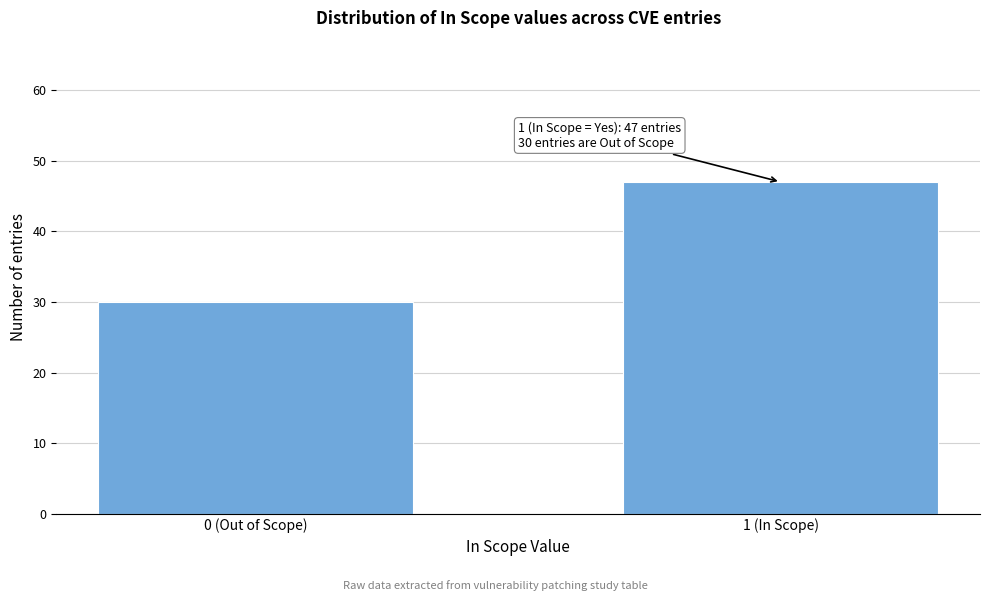

Reading left to right, what are all the values shown in this chart?

0 (Out of Scope)=30	1 (In Scope)=47